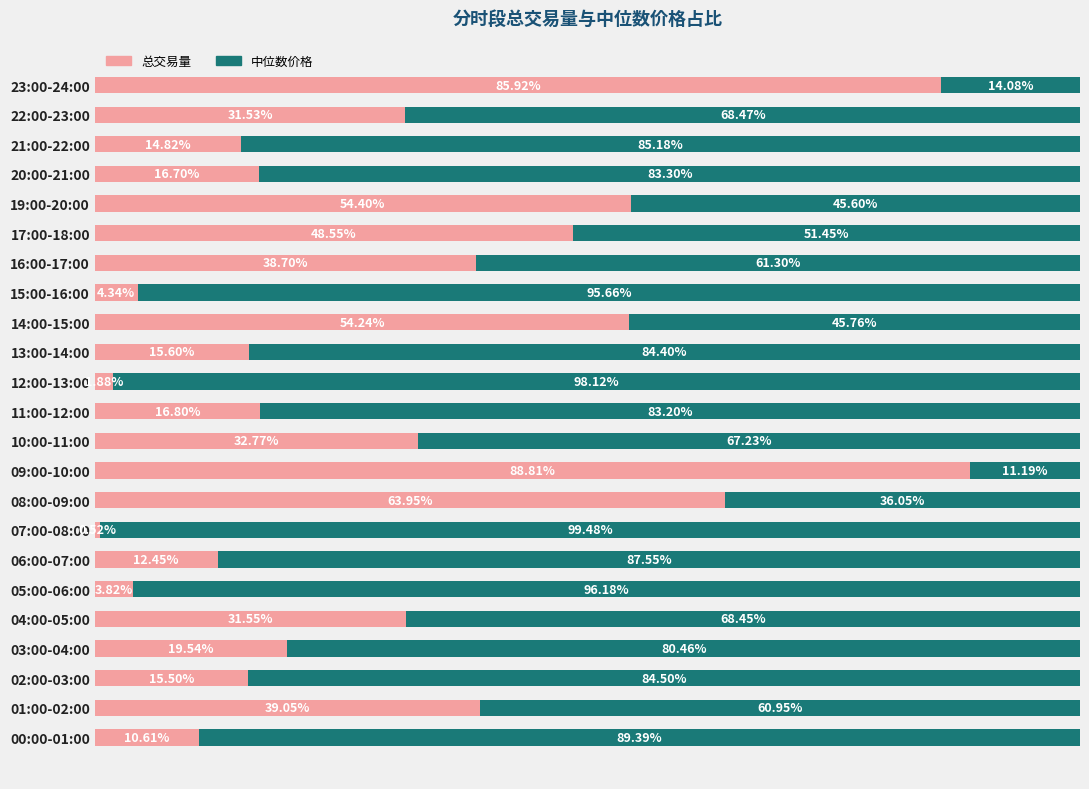

What are all the series names shown in the legend?

总交易量, 中位数价格